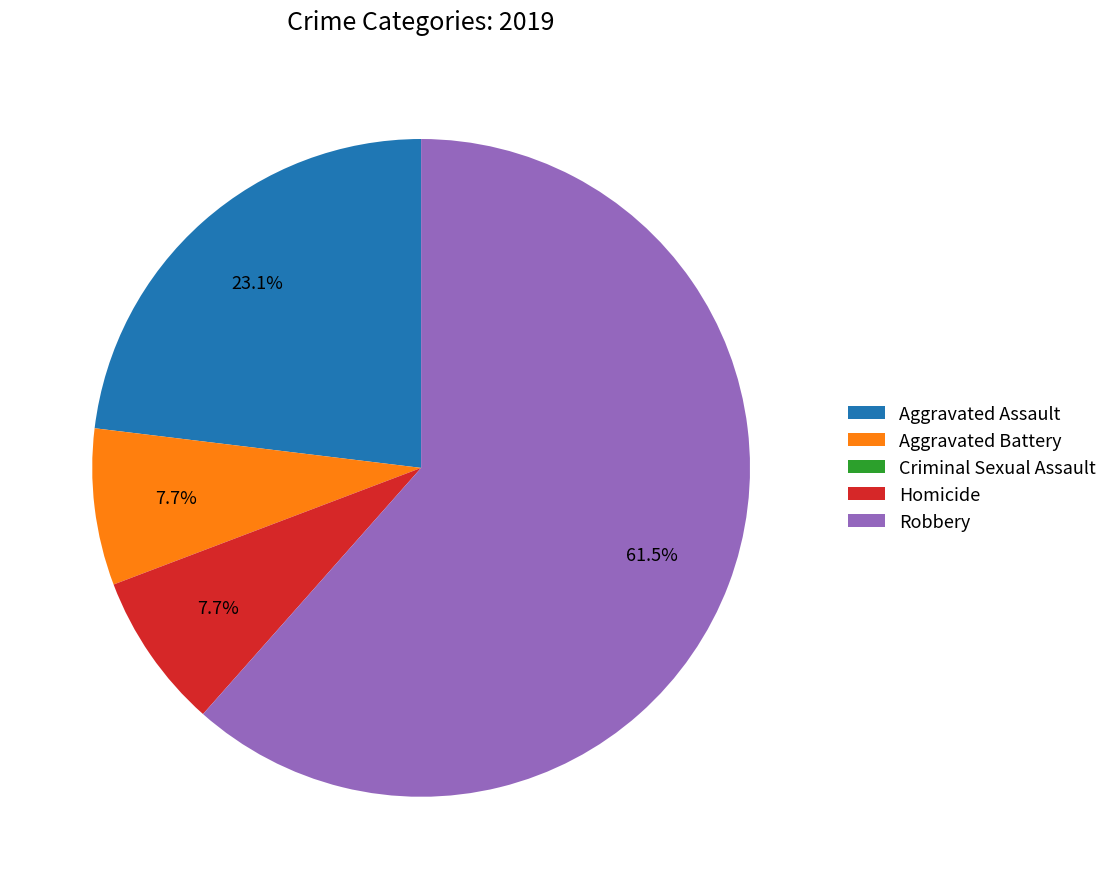

How much of the chart is everything except Aggravated Battery?

92.3%